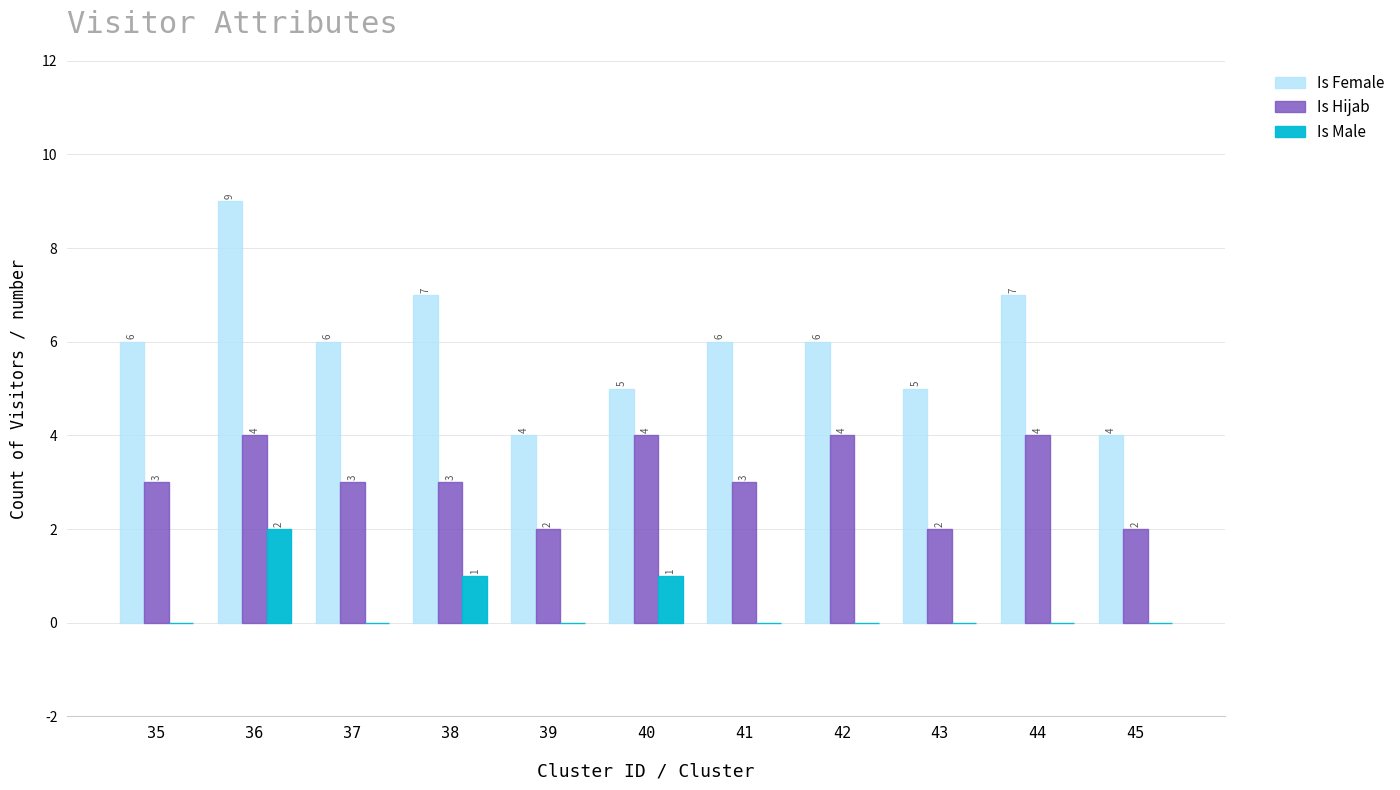

Count the number of categories in the chart.

11